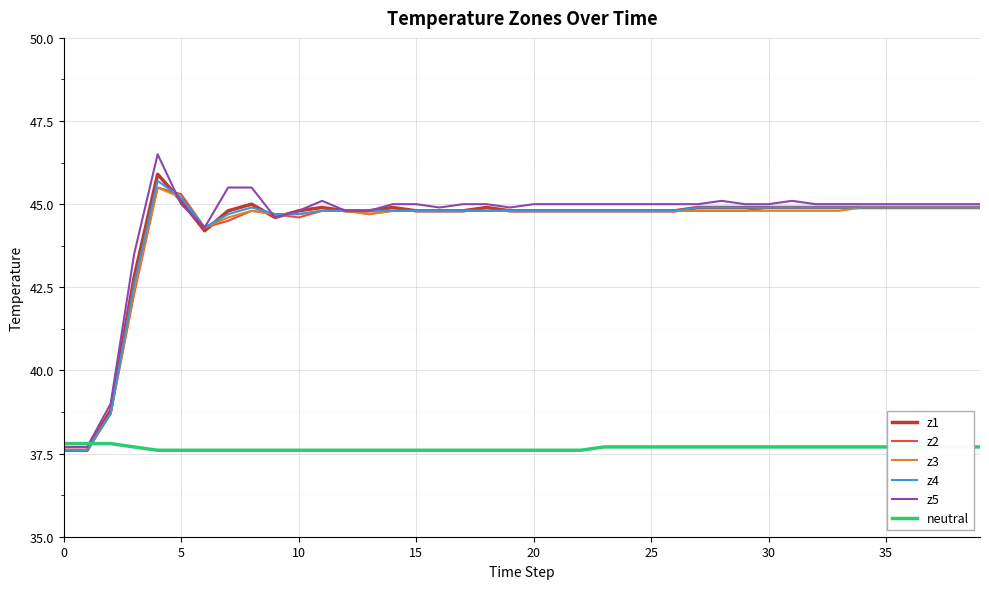

Which series has the widest spread of values?

z5